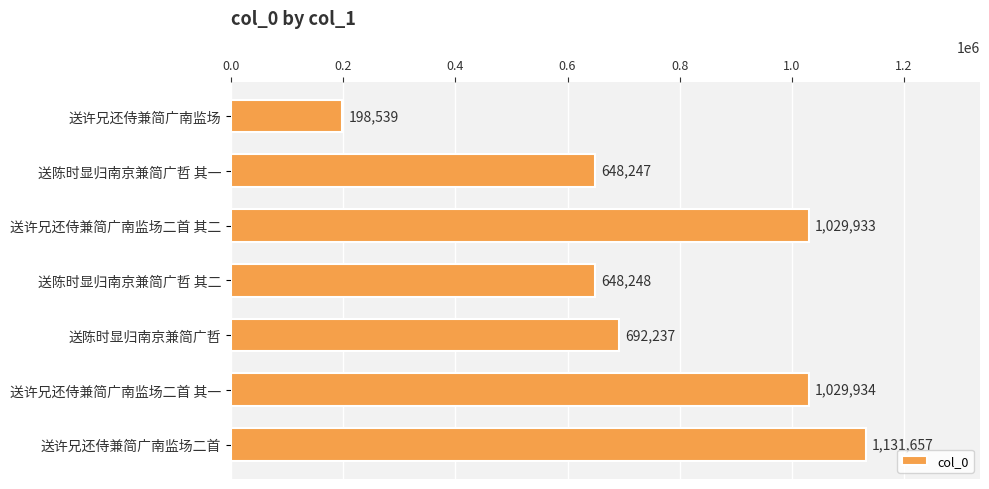

Does the chart contain stacked bars?

No